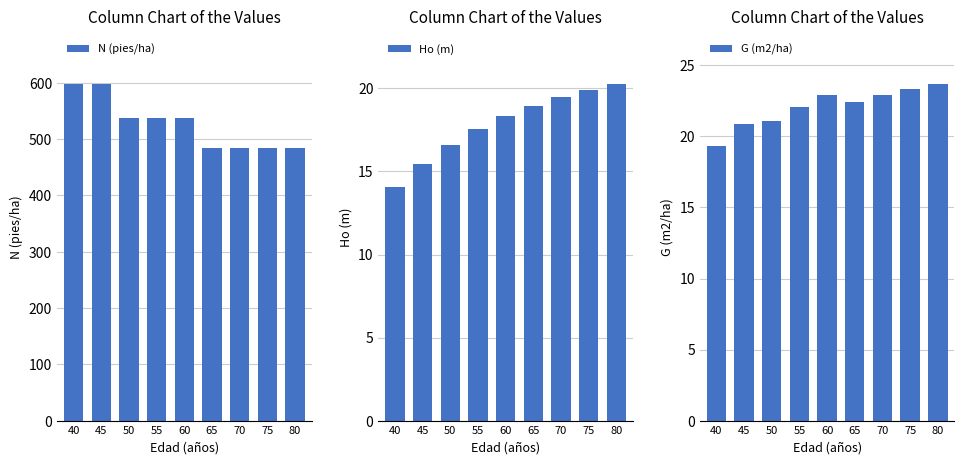

At how many categories does at least one series exceed 318?

9